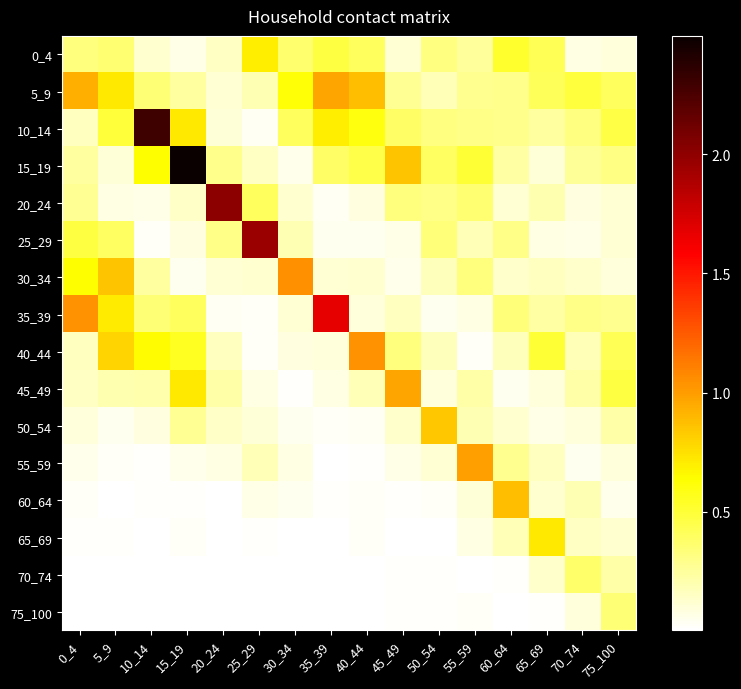

What is the total value across all series at 50_54?

3.3